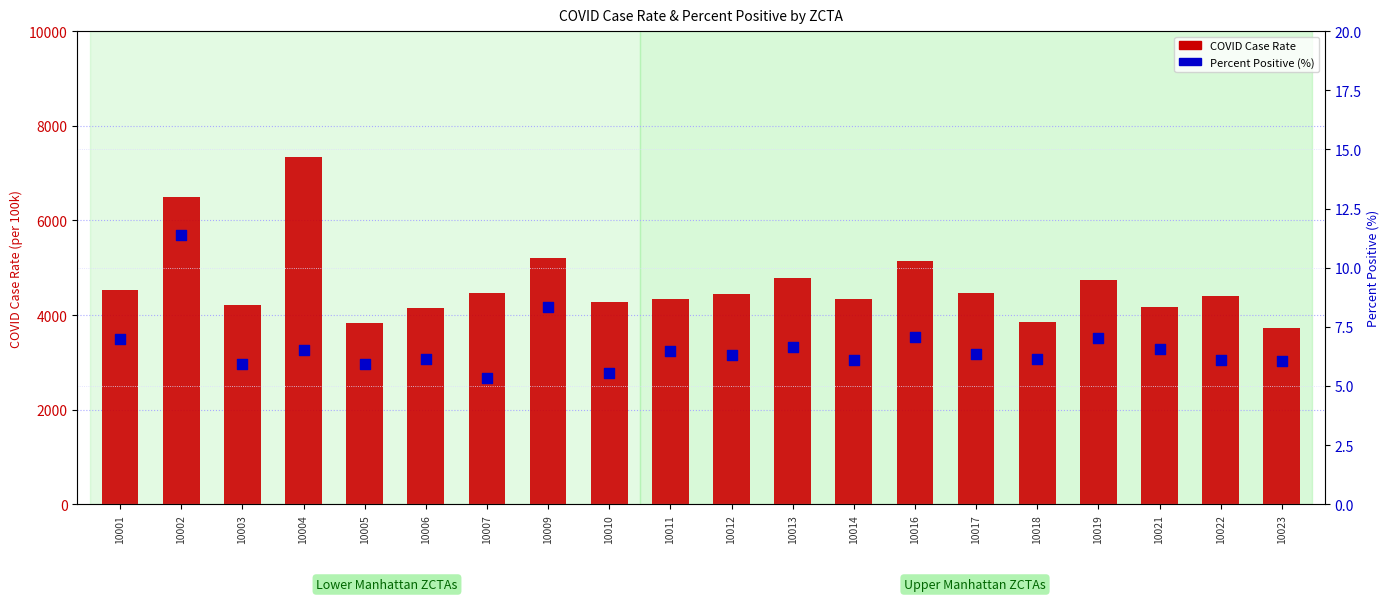

Which series has the largest Y range (max minus min)?

COVID Case Rate